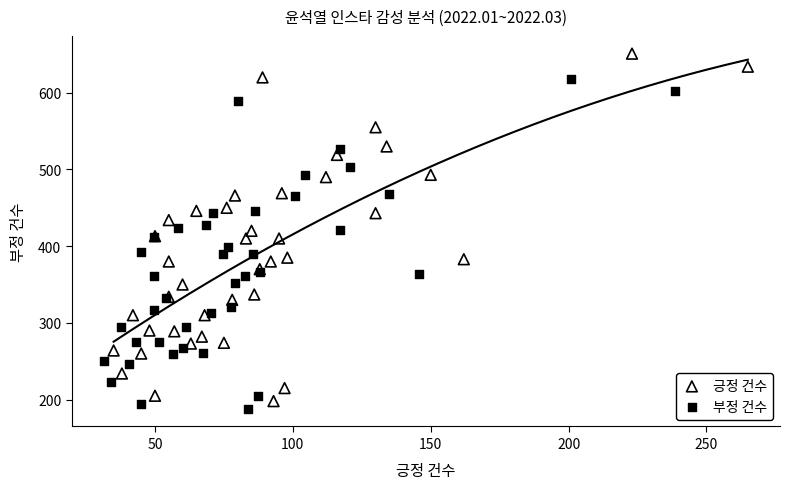

Which series contains the highest Y value?

긍정 건수